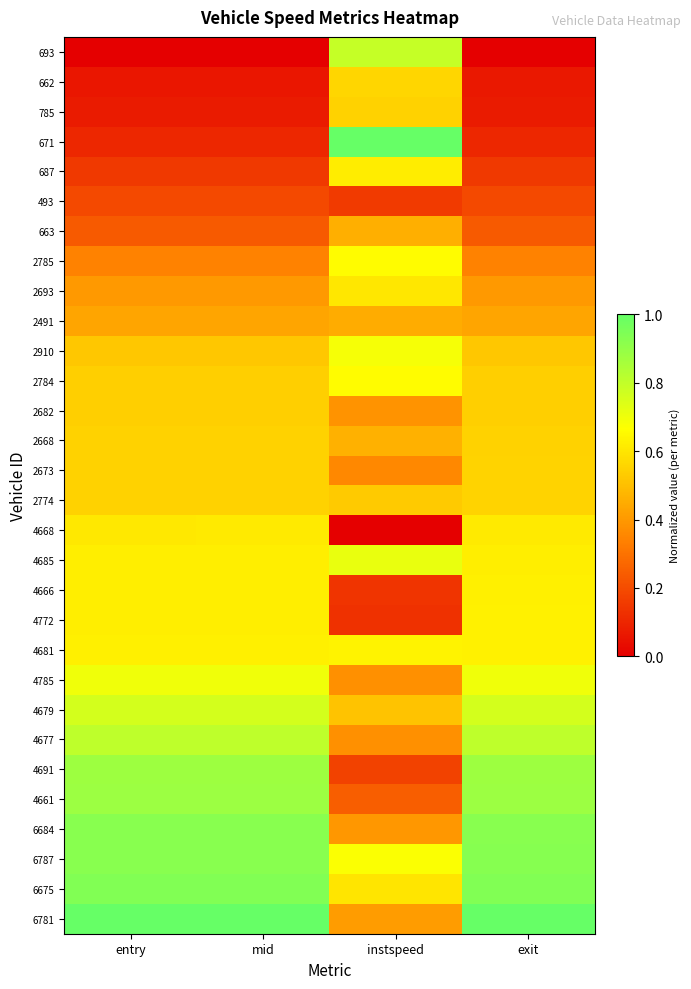

Between exit and mid, which is larger?

exit